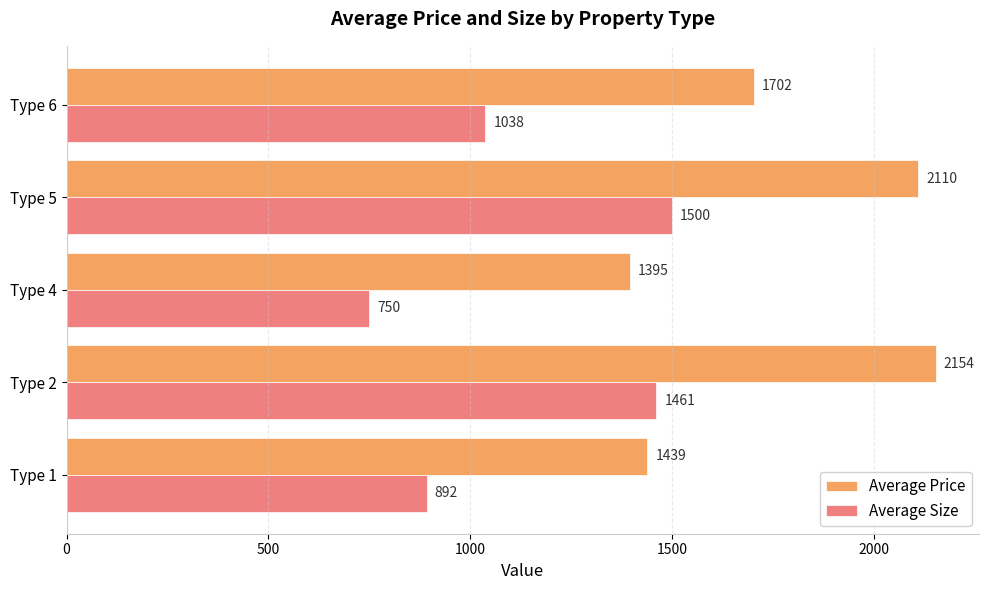

Rank the series by their average value, from lowest to highest.

Average Size, Average Price